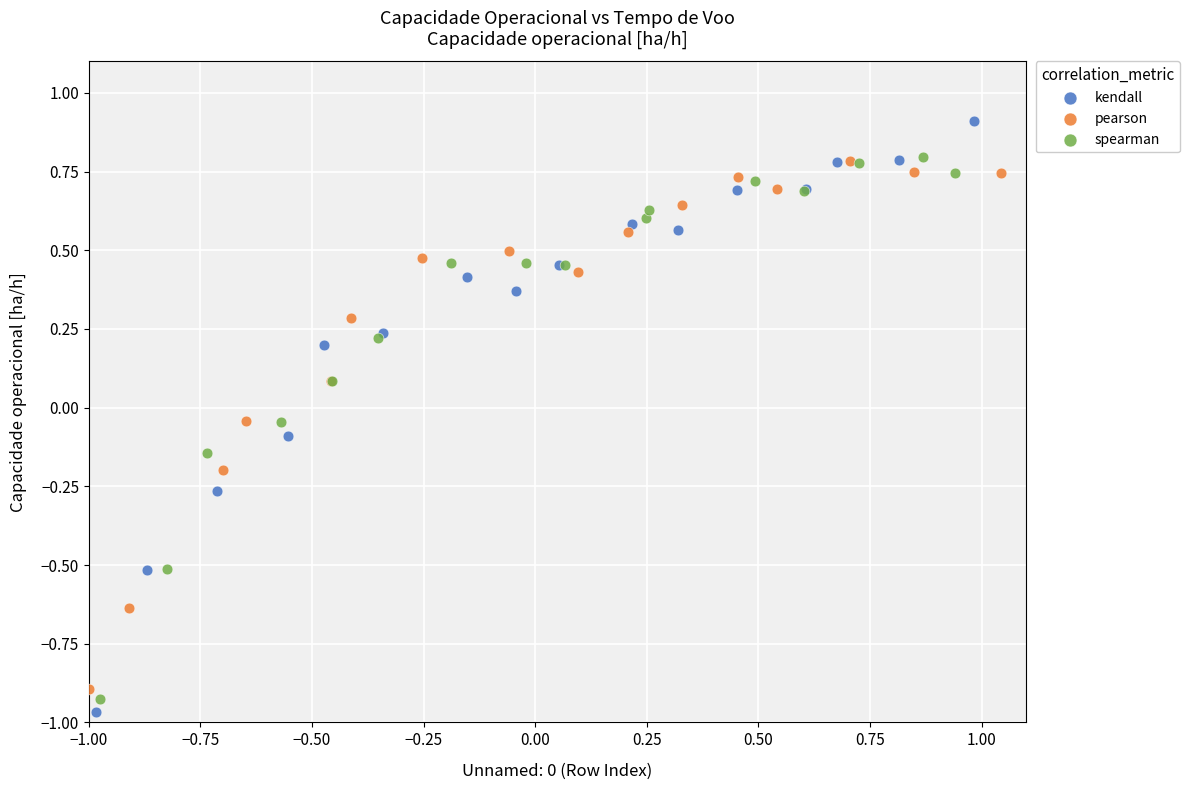

Which series has the widest spread of Y values?

kendall